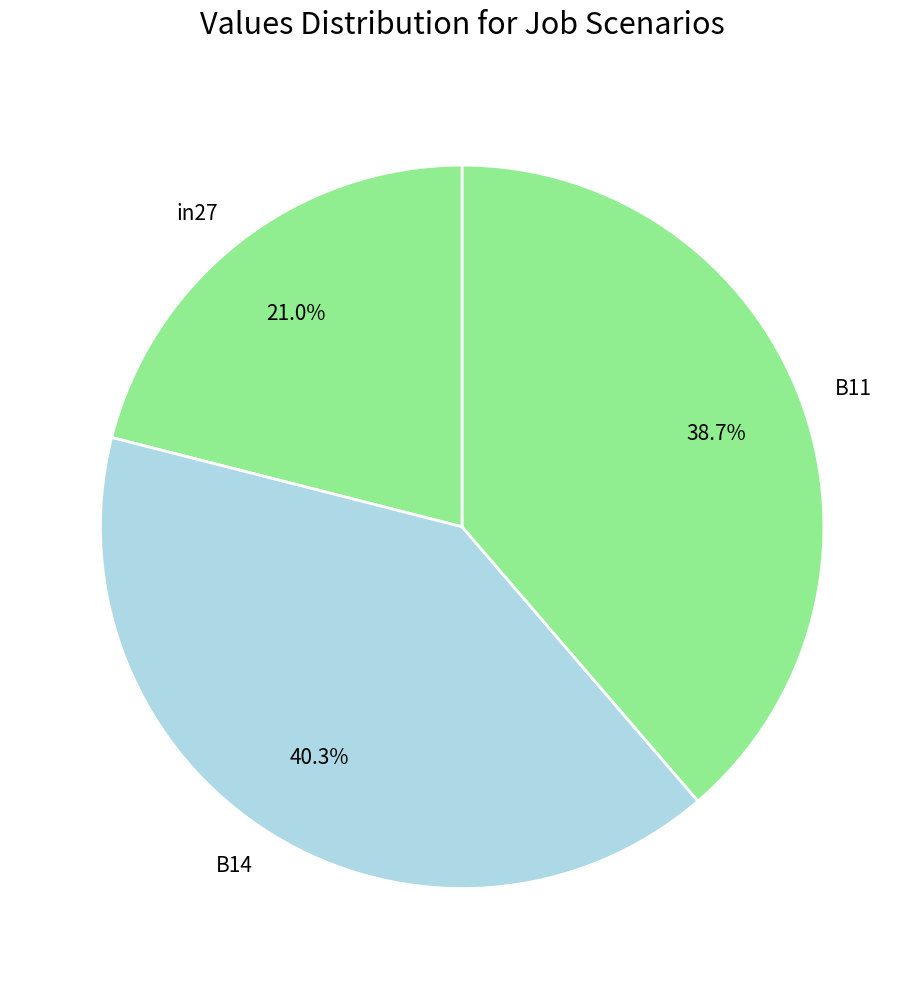

How many slices are in this pie chart?

3